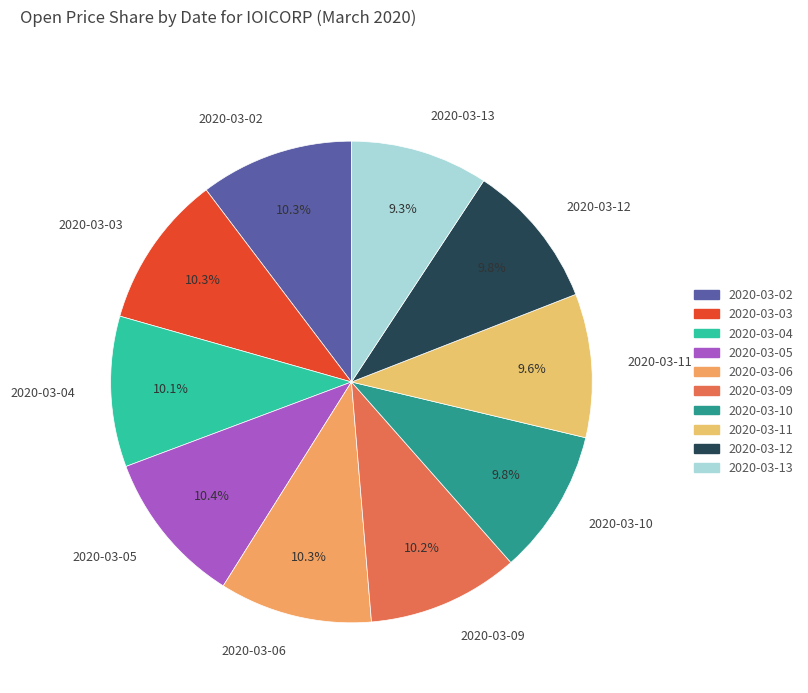

Between 2020-03-04 and 2020-03-13, which is larger?

2020-03-04